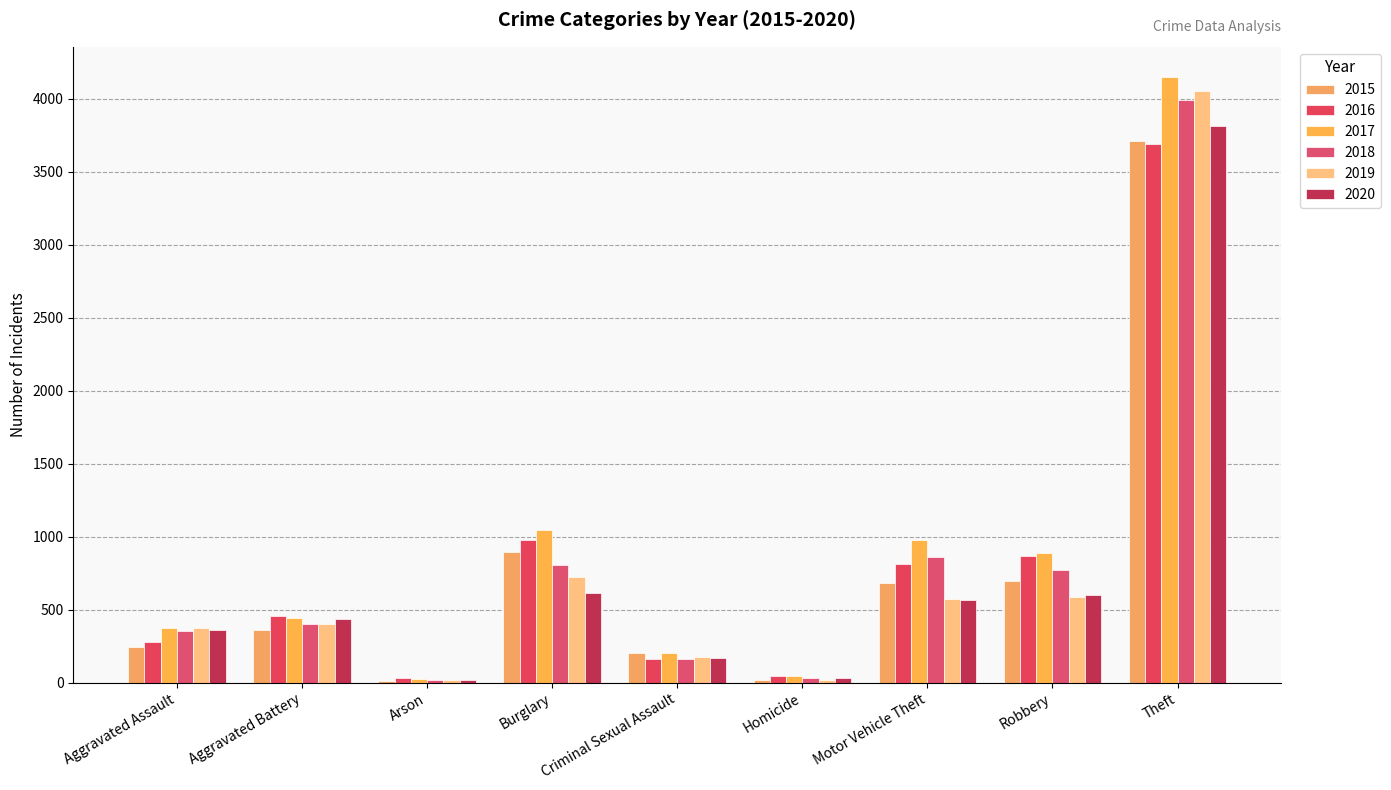

How many data points does each series have?

9